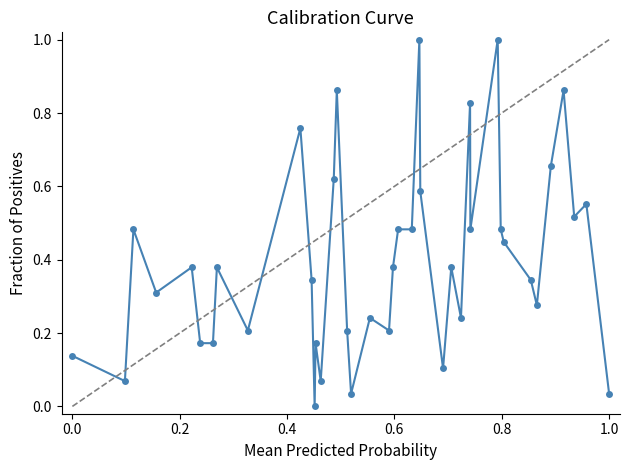

The value at 37 is 0.7. True or false?

False